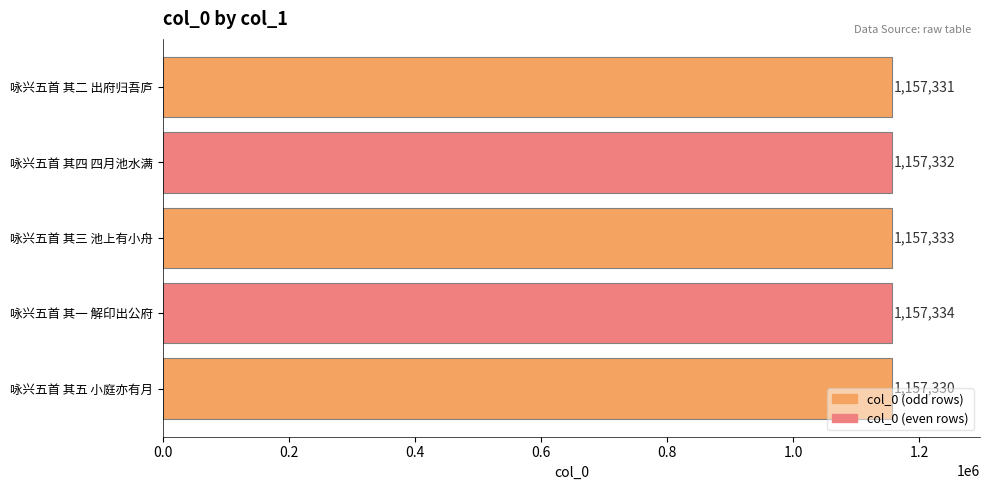

The chart shows a value of 254368 at 咏兴五首 其一 解印出公府. True or false?

False